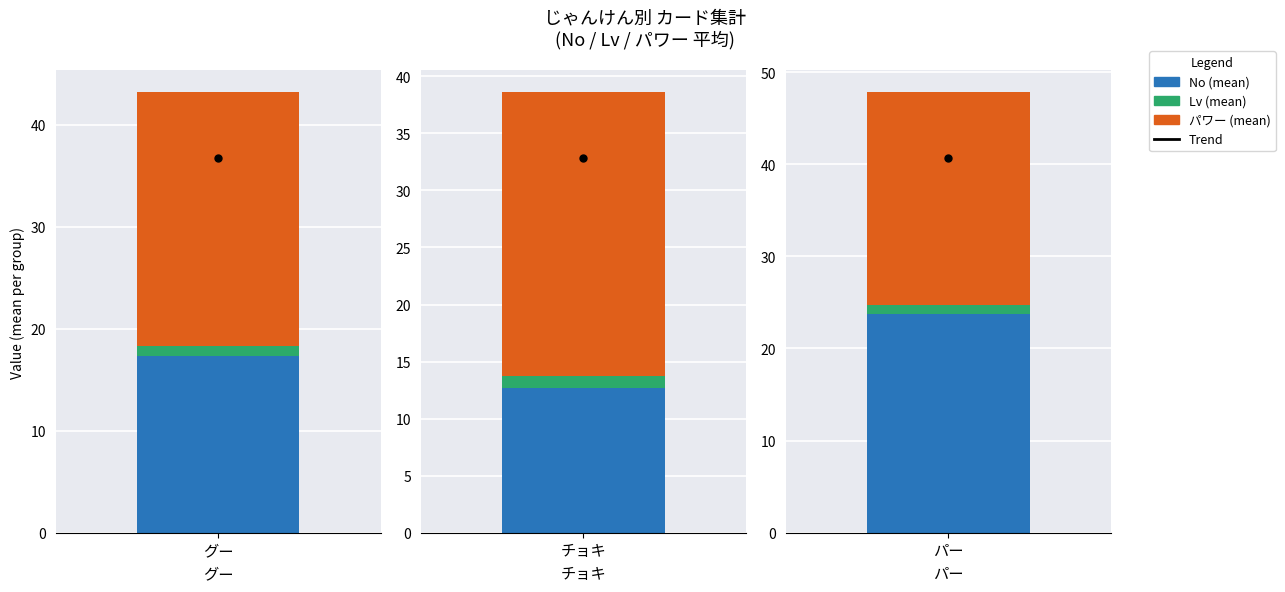

Where is パワー nearest to the value 29?

チョキ